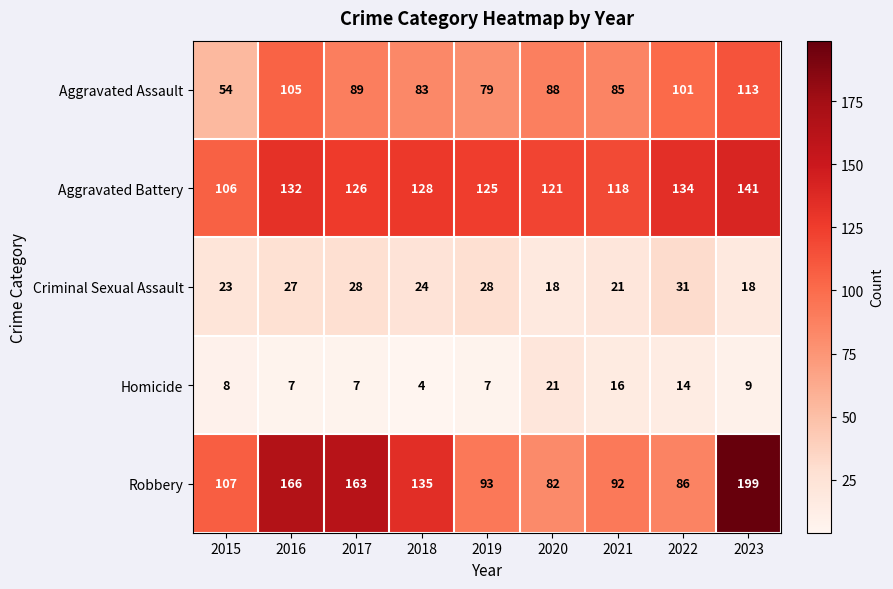

What is the spread (max minus min) of values at 2022?

120